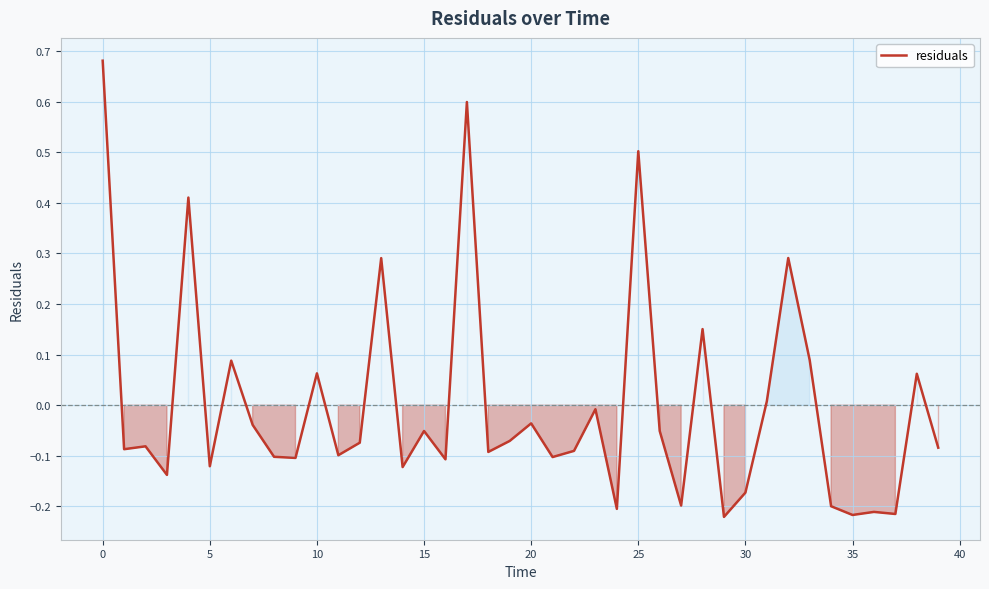

What is the difference between the maximum and minimum values?

0.9